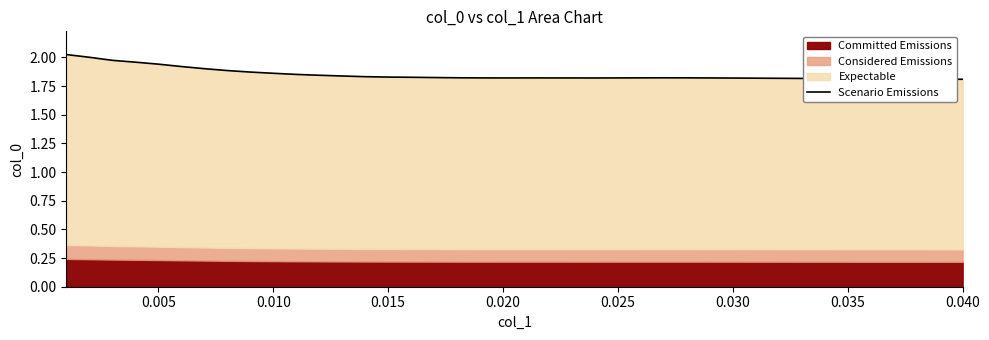

How many points are lower than both their immediate neighbors (excluding endpoints)?

2